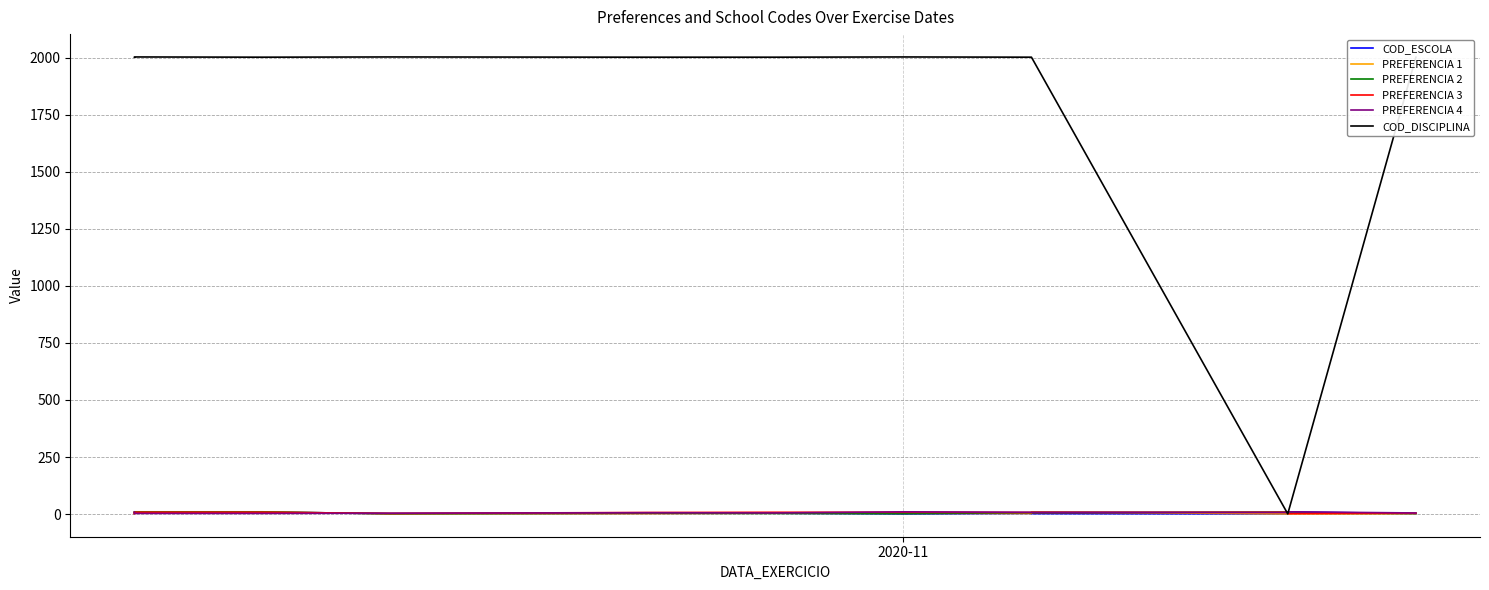

Is the value of PREFERENCIA 3 at 9 greater than the value of COD_DISCIPLINA at 8?

No